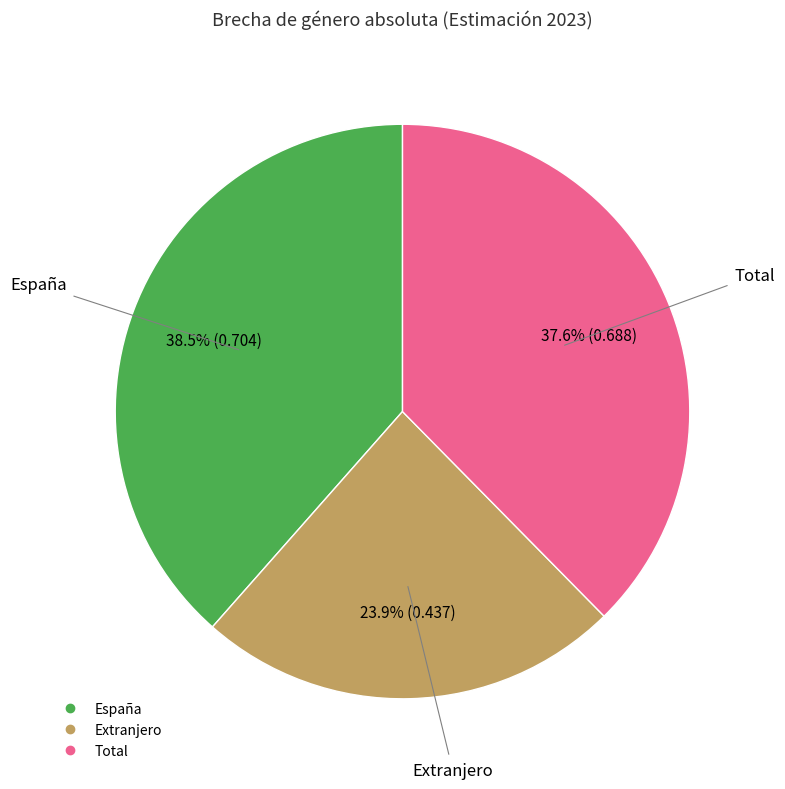

Which has a higher value, Total or Extranjero?

Total